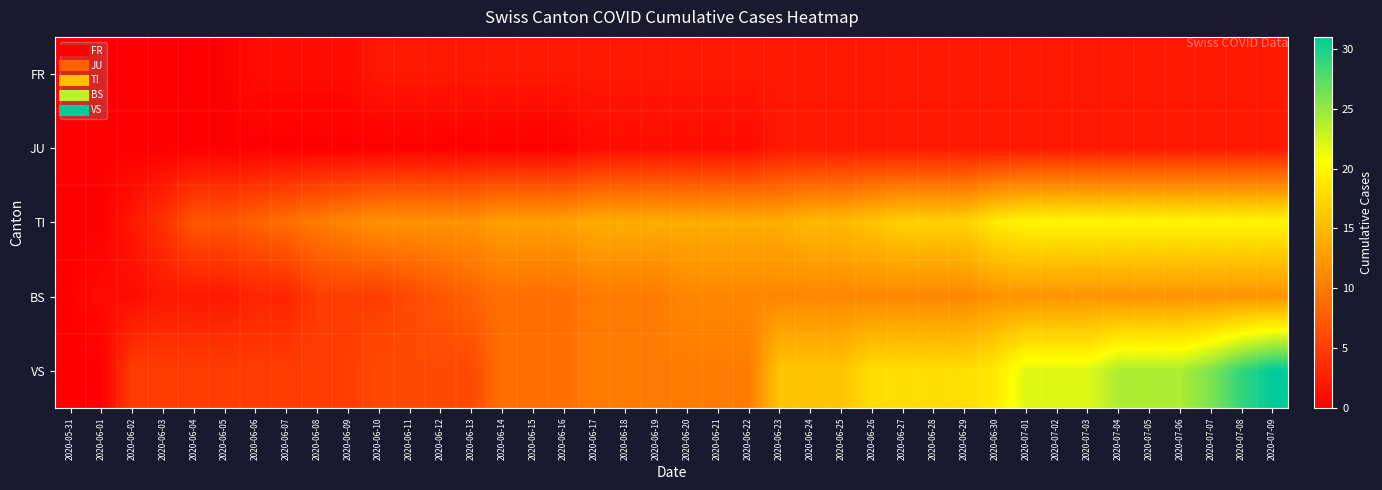

What is the greatest value displayed?

31